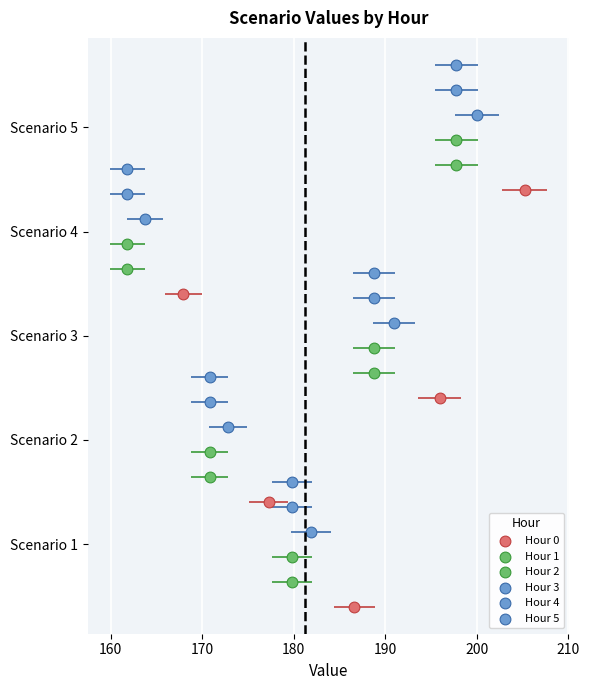

Which series has the largest Y range (max minus min)?

Hour 0